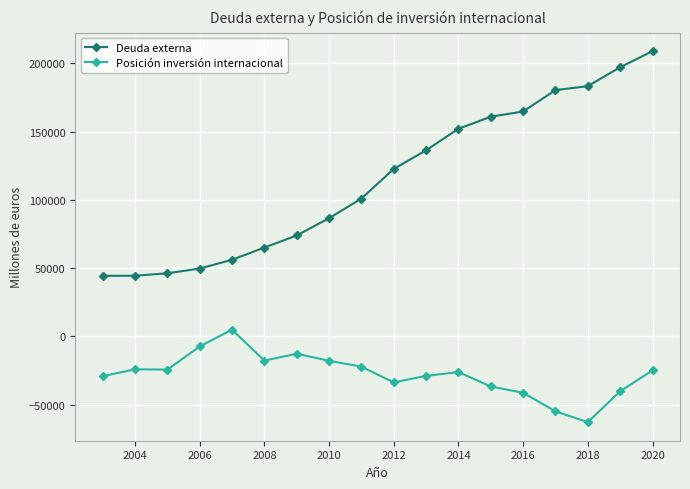

What is the minimum value for Deuda externa?

44323.3